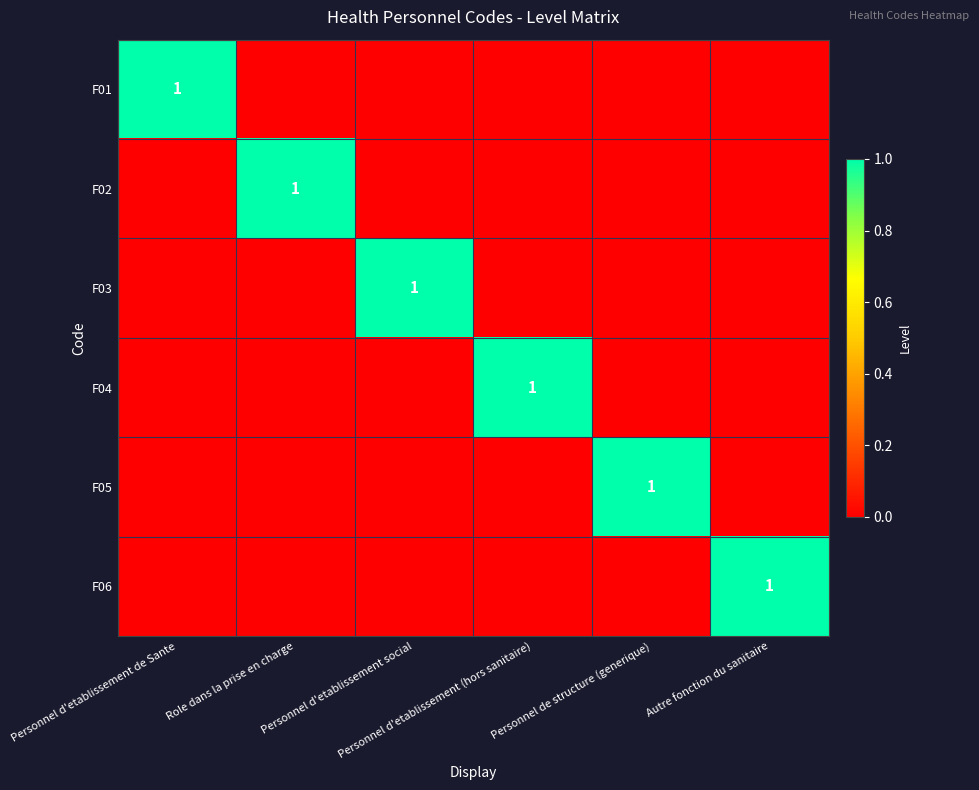

Is it true that F02 equals 1 at Personnel de structure (generique)?

False